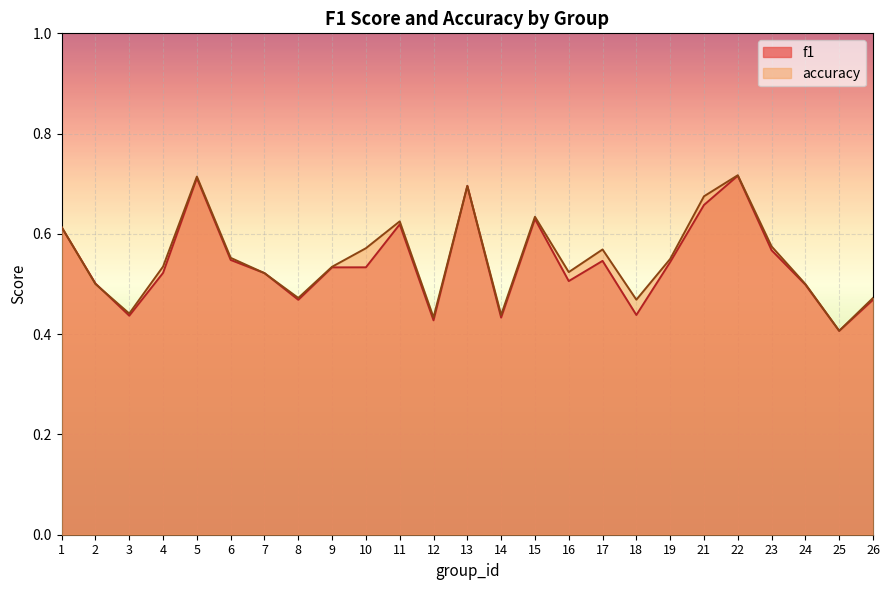

Reading left to right, what are all the values shown in this chart?

f1: 0.6	0.5	0.4	0.5	0.7	0.5	0.5	0.5	0.5	0.5	0.6	0.4	0.7	0.4	0.6	0.5	0.5	0.4	0.5	0.7	0.7	0.6	0.5	0.4	0.5
accuracy: 0.6	0.5	0.4	0.5	0.7	0.6	0.5	0.5	0.5	0.6	0.6	0.4	0.7	0.4	0.6	0.5	0.6	0.5	0.6	0.7	0.7	0.6	0.5	0.4	0.5